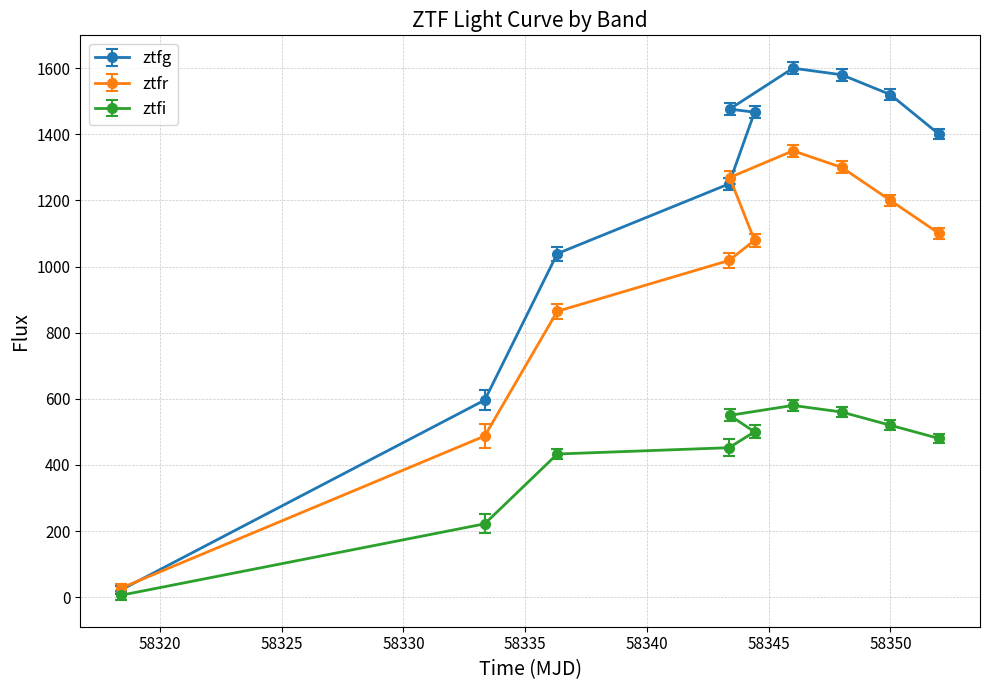

Rank the series by their maximum value, from highest to lowest.

ztfg, ztfr, ztfi